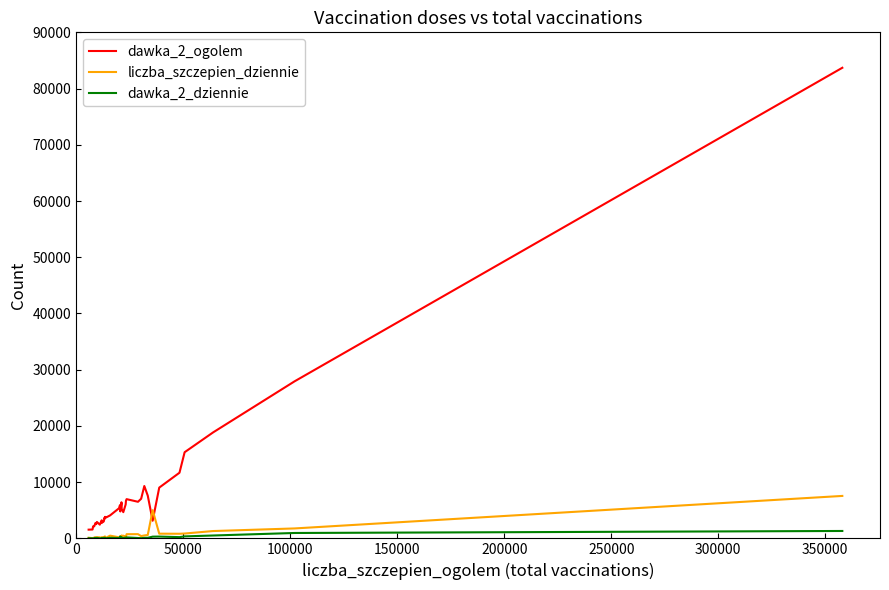

True or false: dawka_2_ogolem and liczba_szczepien_dziennie intersect in this chart.

True